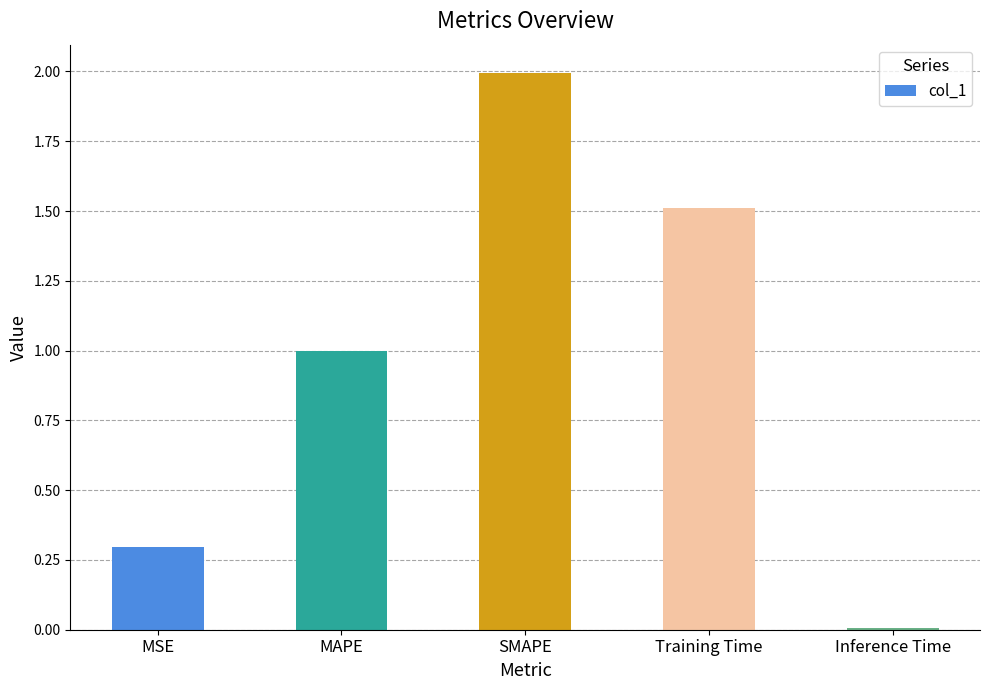

What is the value of the 4th bar from the left?

1.5